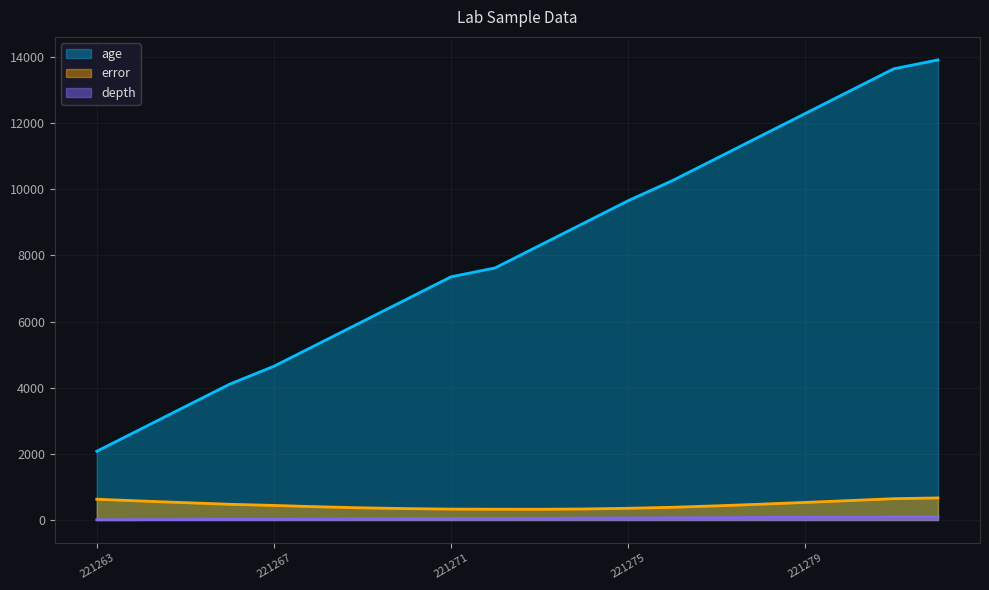

Between 221274 and 221276, which is larger?

221276